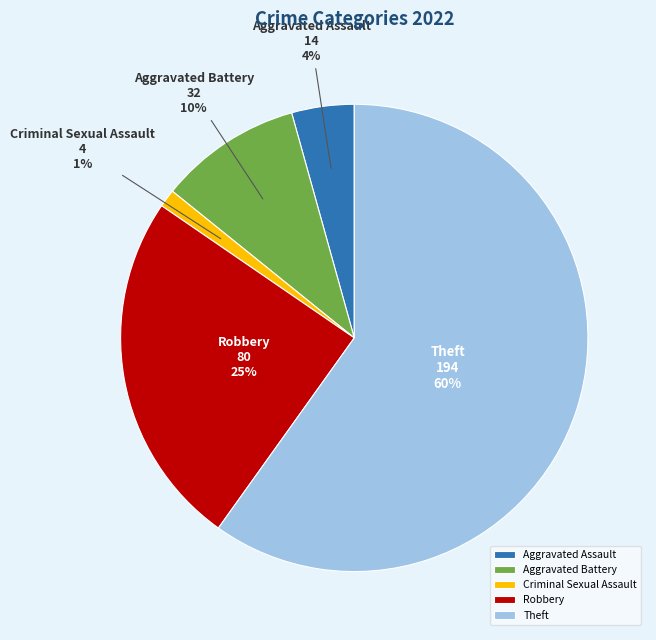

Which slice represents more than half of the pie?

Theft